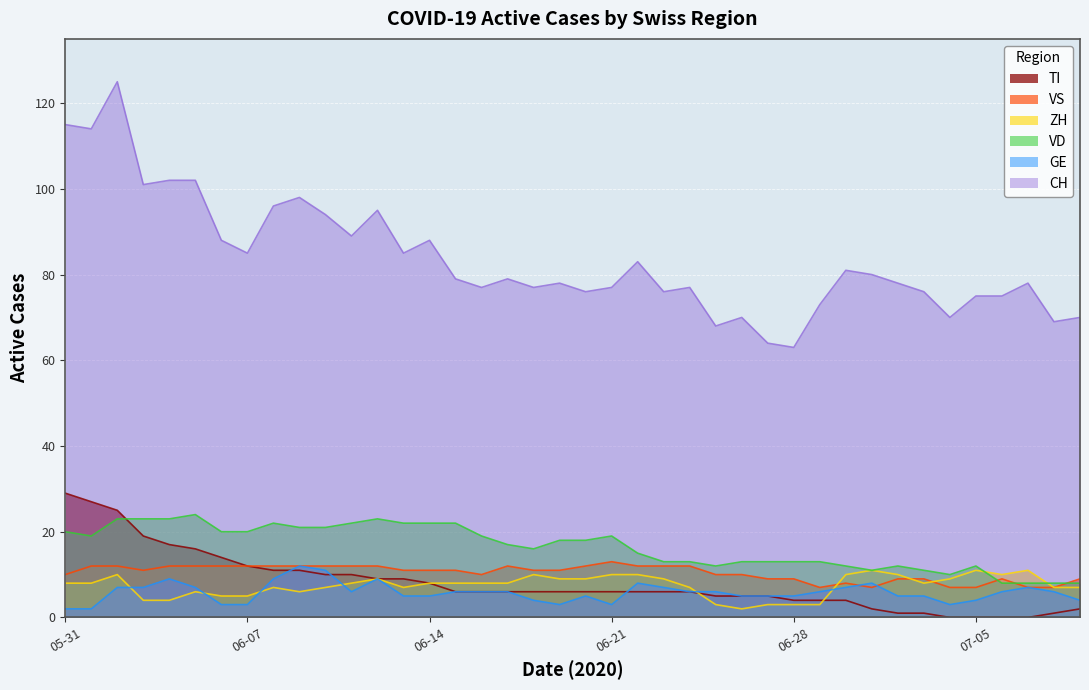

What is the maximum value shown in the chart?

125